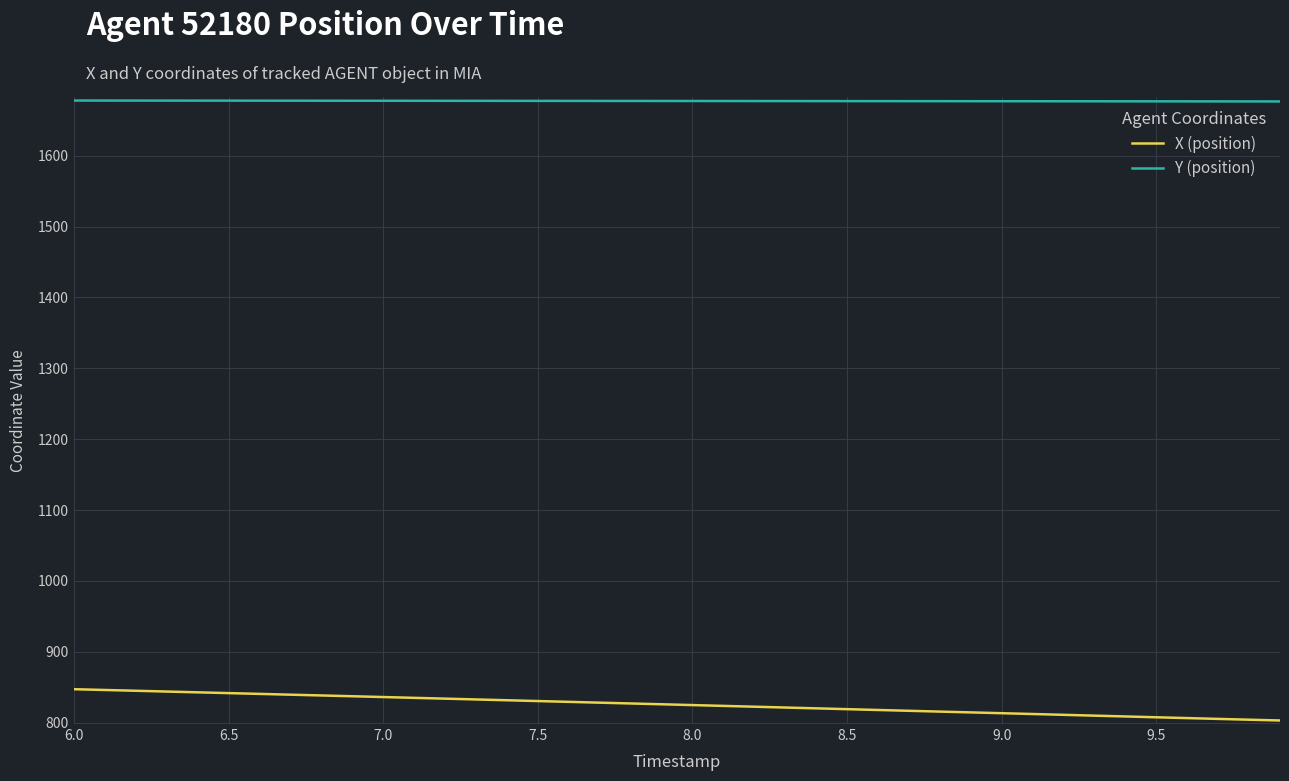

Rank the series by their maximum value, from lowest to highest.

X (position), Y (position)